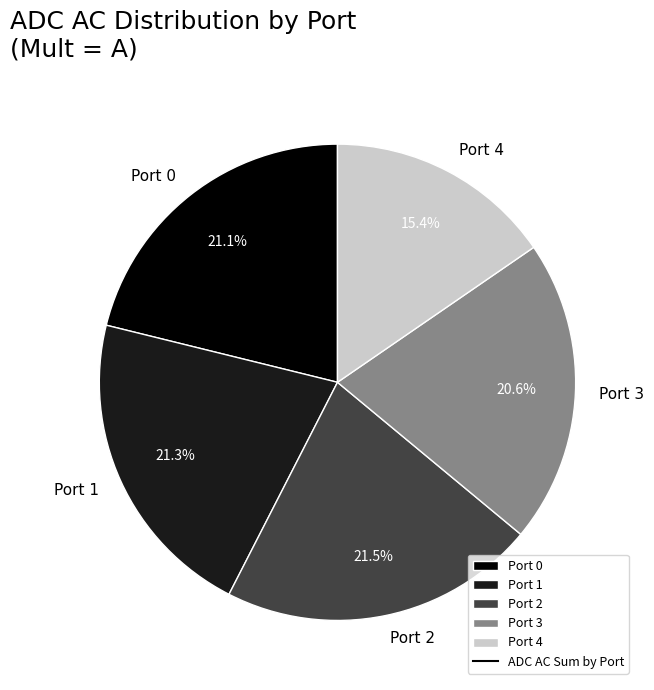

What is the total percentage of Port 2 and Port 4?

36.9%